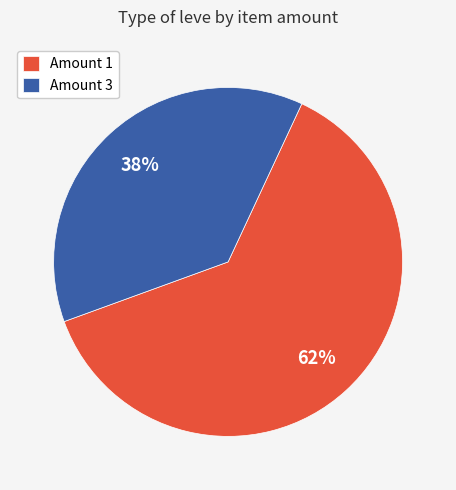

Which category has the smallest portion of the pie?

Amount 3